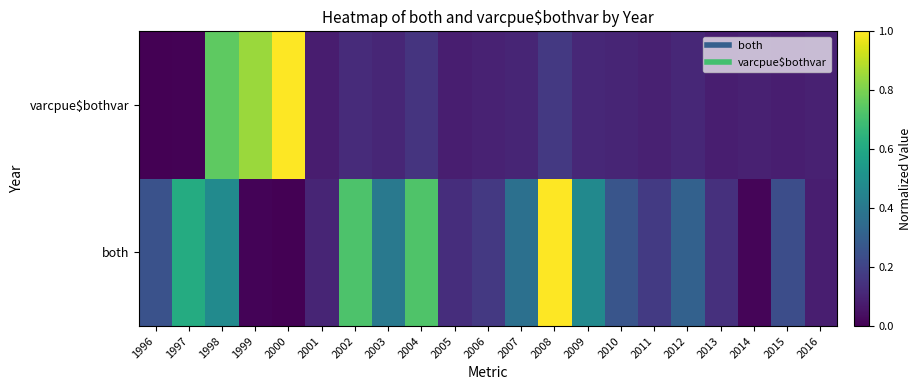

Rank the series by their maximum value, from highest to lowest.

both, varcpue$bothvar